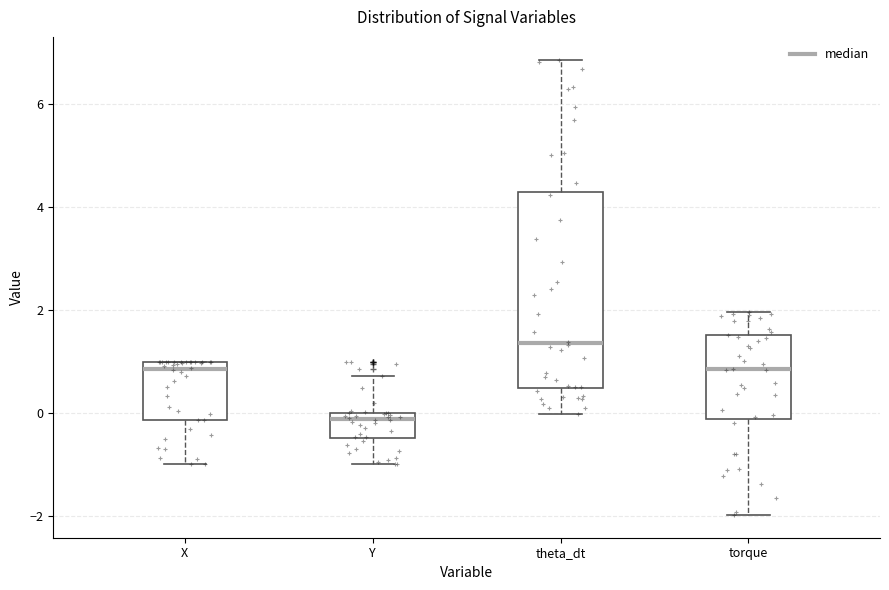

Reading left to right, read every box against the y-axis: the position of its median line, the range the box covers, and the ends of its whiskers. The values are not printed on the chart, so give them approximately, as read against the axis.

X: median 0.8, box -0.2 to 1.0, whiskers -1.0 to 1.0
Y: median -0.2, box -0.4 to 0.0, whiskers -1.0 to 0.8
theta_dt: median 1.4, box 0.4 to 4.2, whiskers 0.0 to 6.8
torque: median 0.8, box -0.2 to 1.6, whiskers -2.0 to 2.0